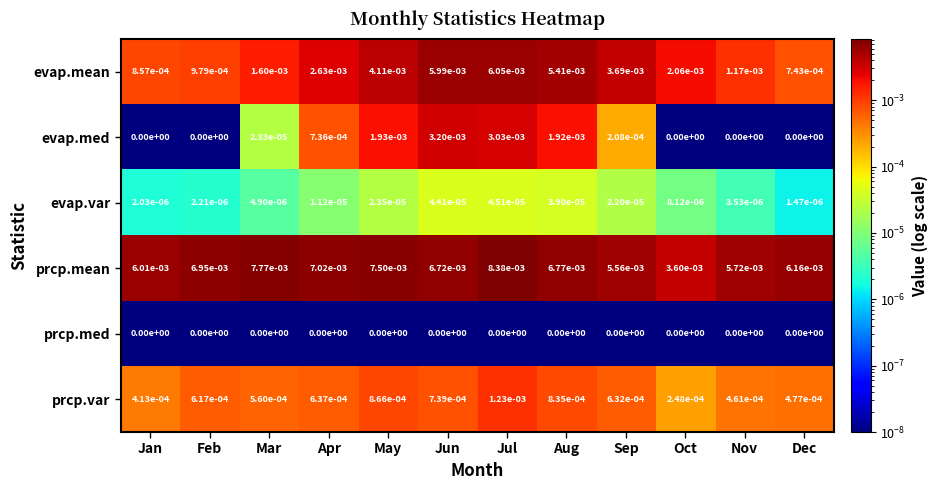

At how many categories does at least one series exceed 0?

12